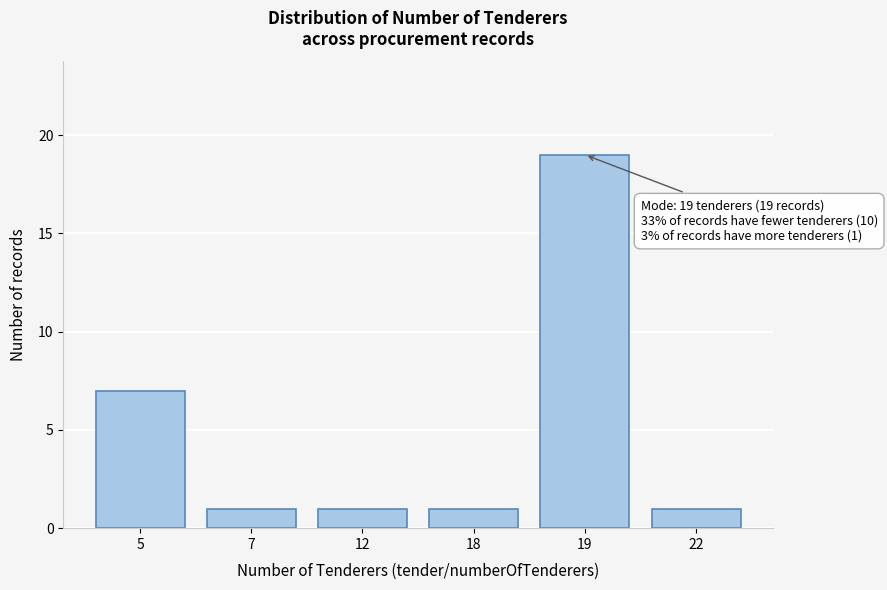

Reading right to left, transcribe all the data shown in this chart.

1	19	1	1	1	7